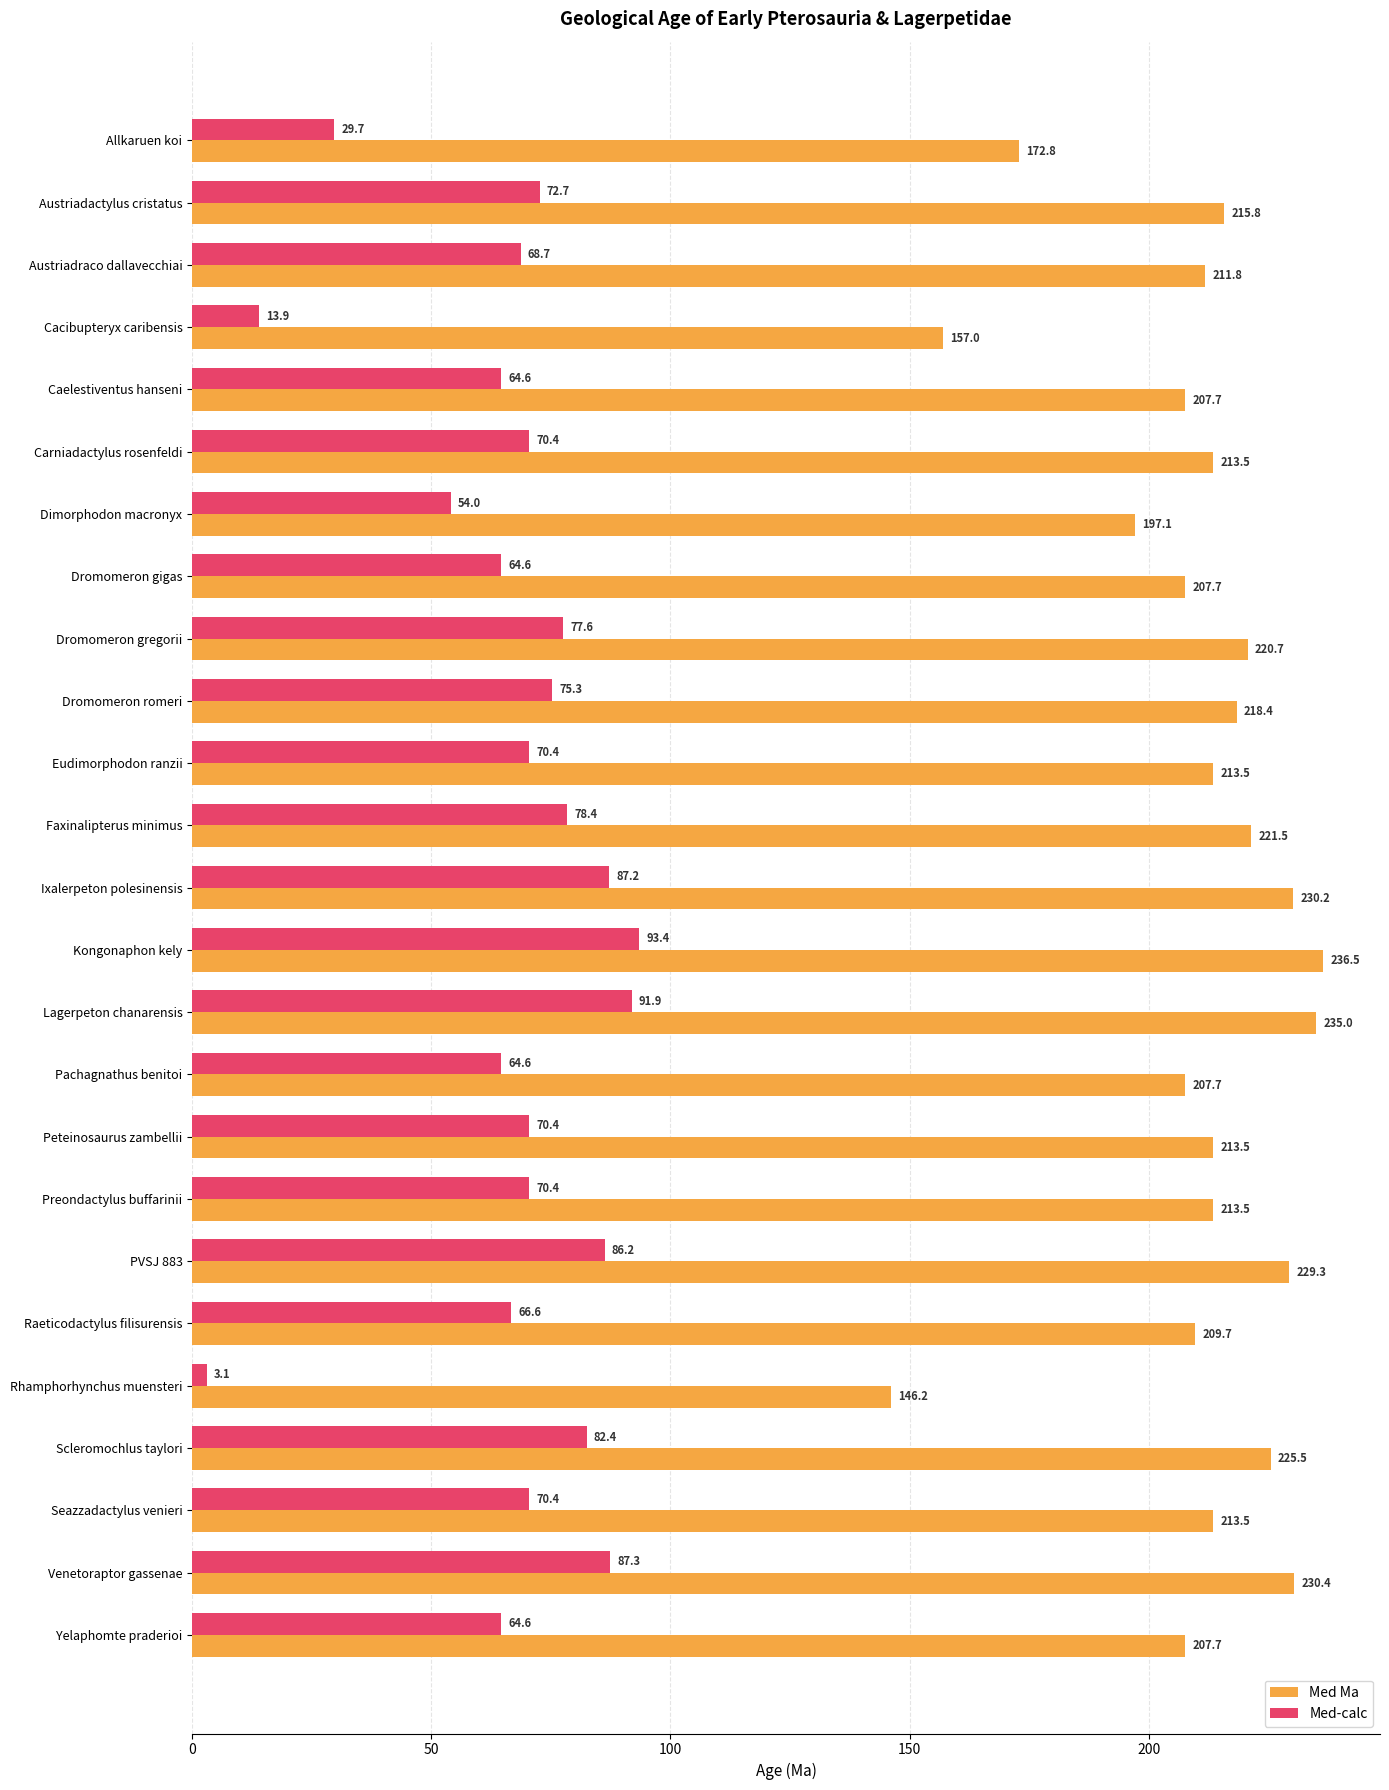

The Med-calc series shows 78.4 at Faxinalipterus minimus. True or false?

True